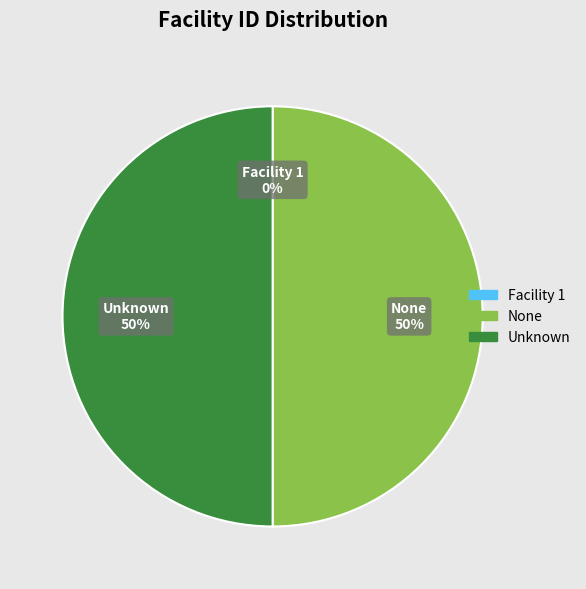

Is it true that None is 41% of the pie?

False